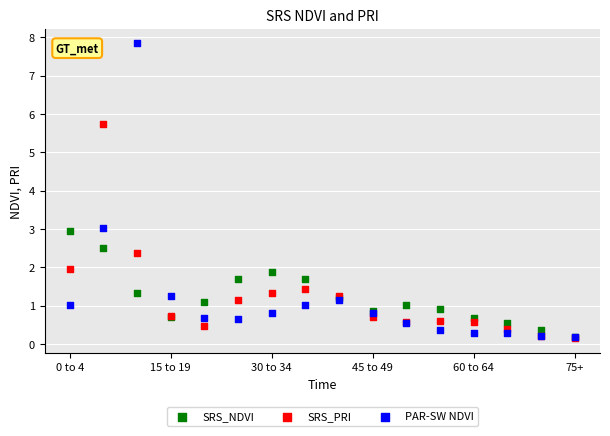

In the PAR-SW NDVI series, what Y value is closest to 4?

3.0